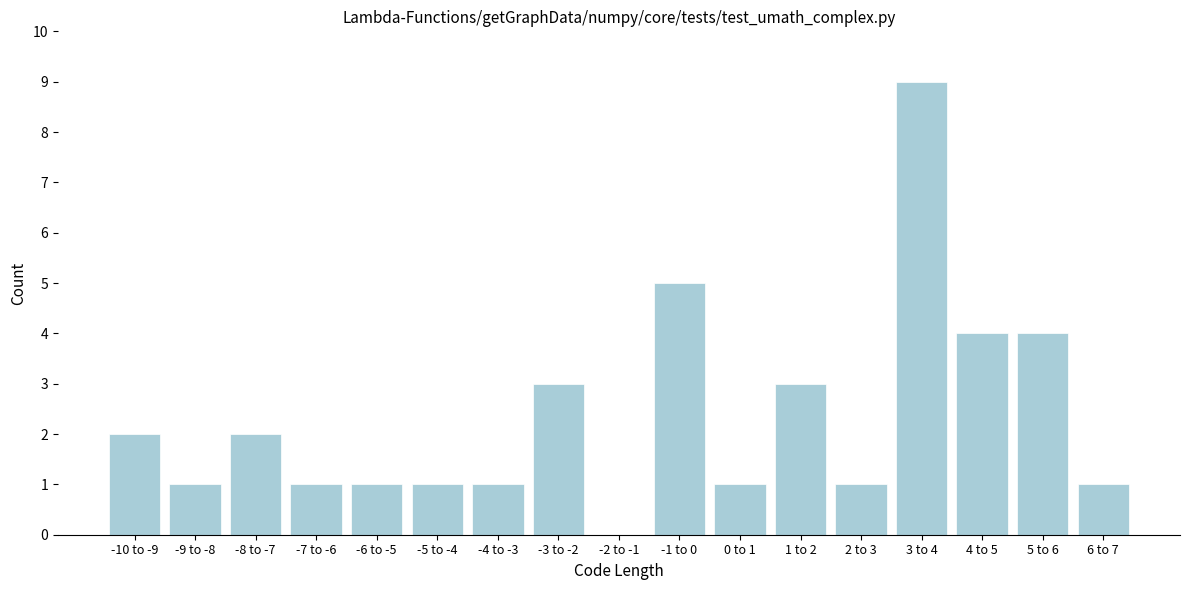

Reading left to right, list all the values displayed in this chart.

-10 to -9=2	-9 to -8=1	-8 to -7=2	-7 to -6=1	-6 to -5=1	-5 to -4=1	-4 to -3=1	-3 to -2=3	-2 to -1=0	-1 to 0=5	0 to 1=1	1 to 2=3	2 to 3=1	3 to 4=9	4 to 5=4	5 to 6=4	6 to 7=1